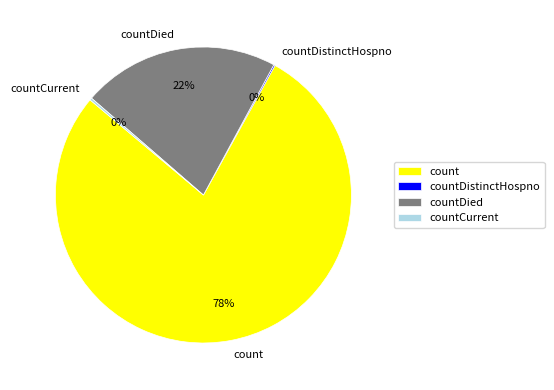

To the nearest percent, what portion does countDied represent?

22%